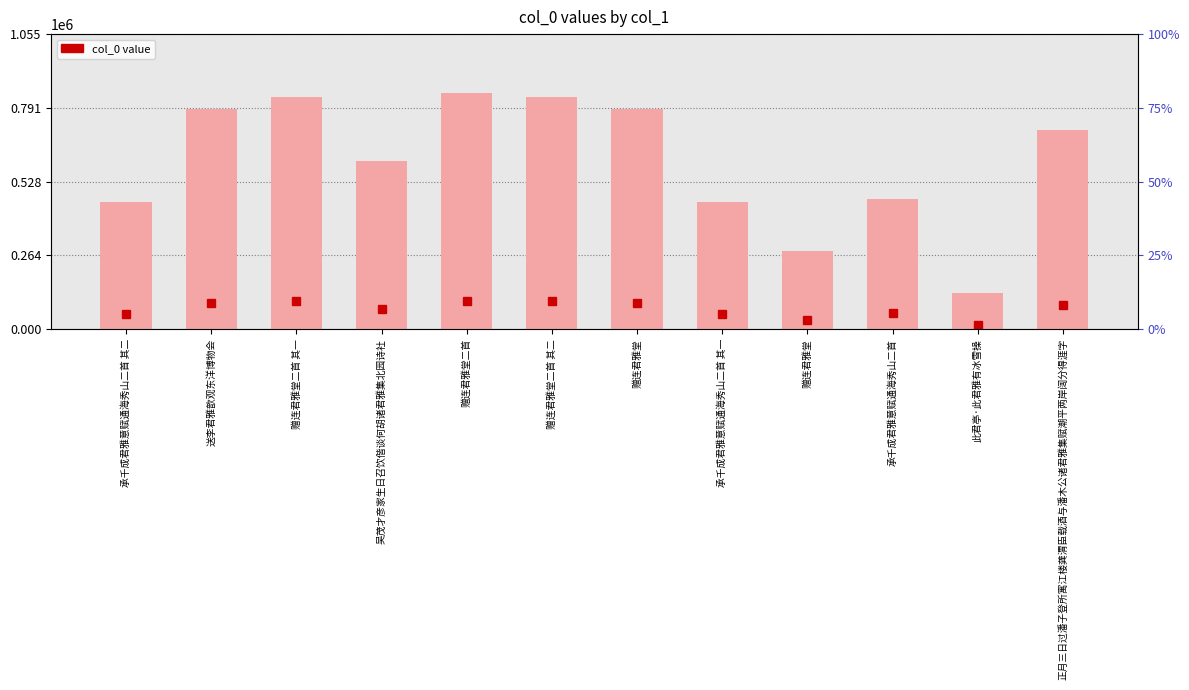

What is the value of the 11th bar from the left?

130129